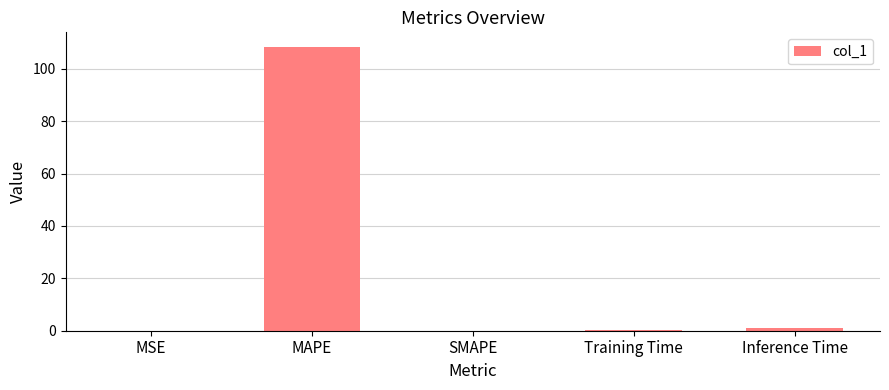

What is the sum of all values?

109.5